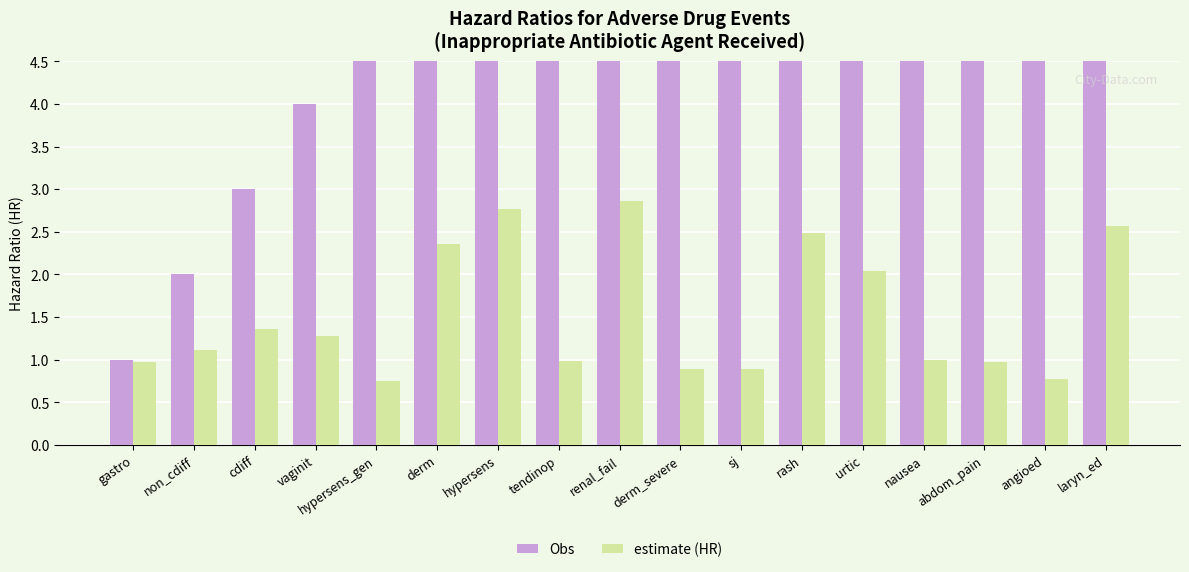

List the series in order of their peak value, highest first.

Obs, estimate (HR)